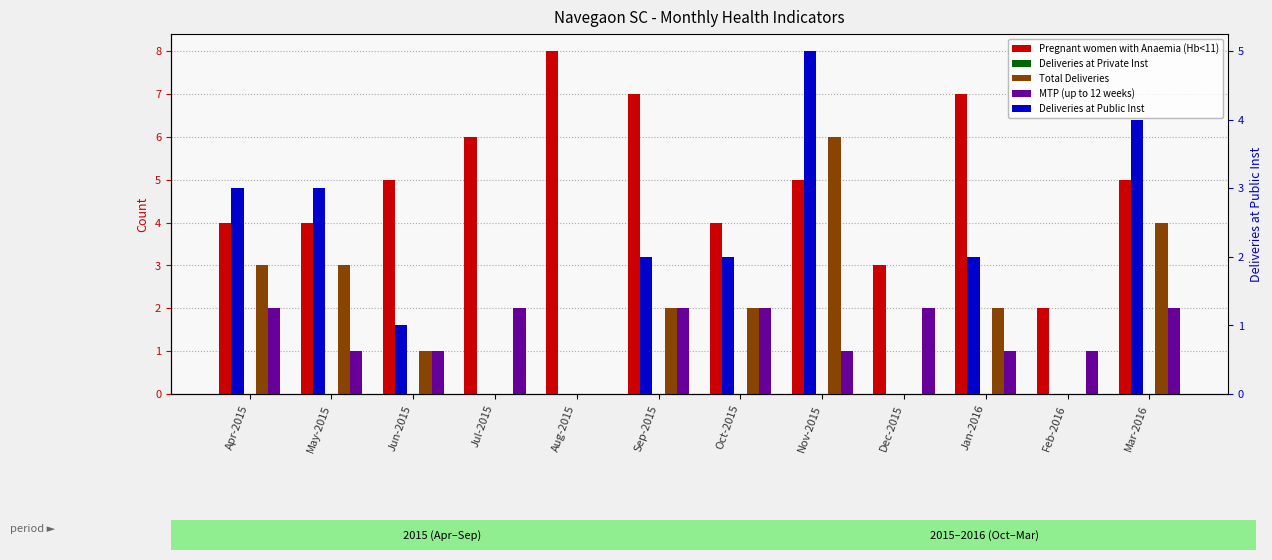

Which series has the widest spread of values?

Pregnant women with Anaemia (Hb<11)